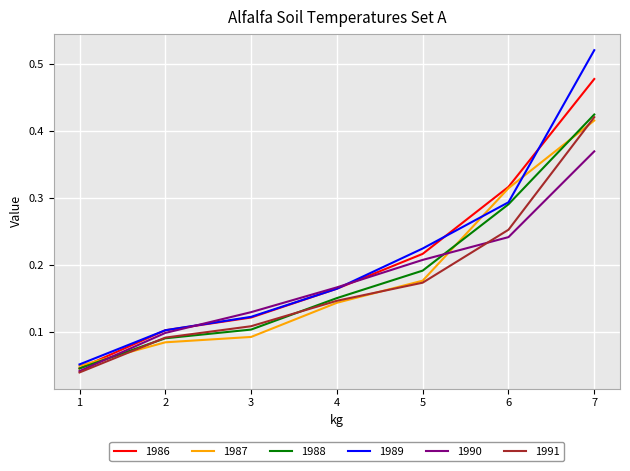

Does the chart display data point markers on the line(s)?

No